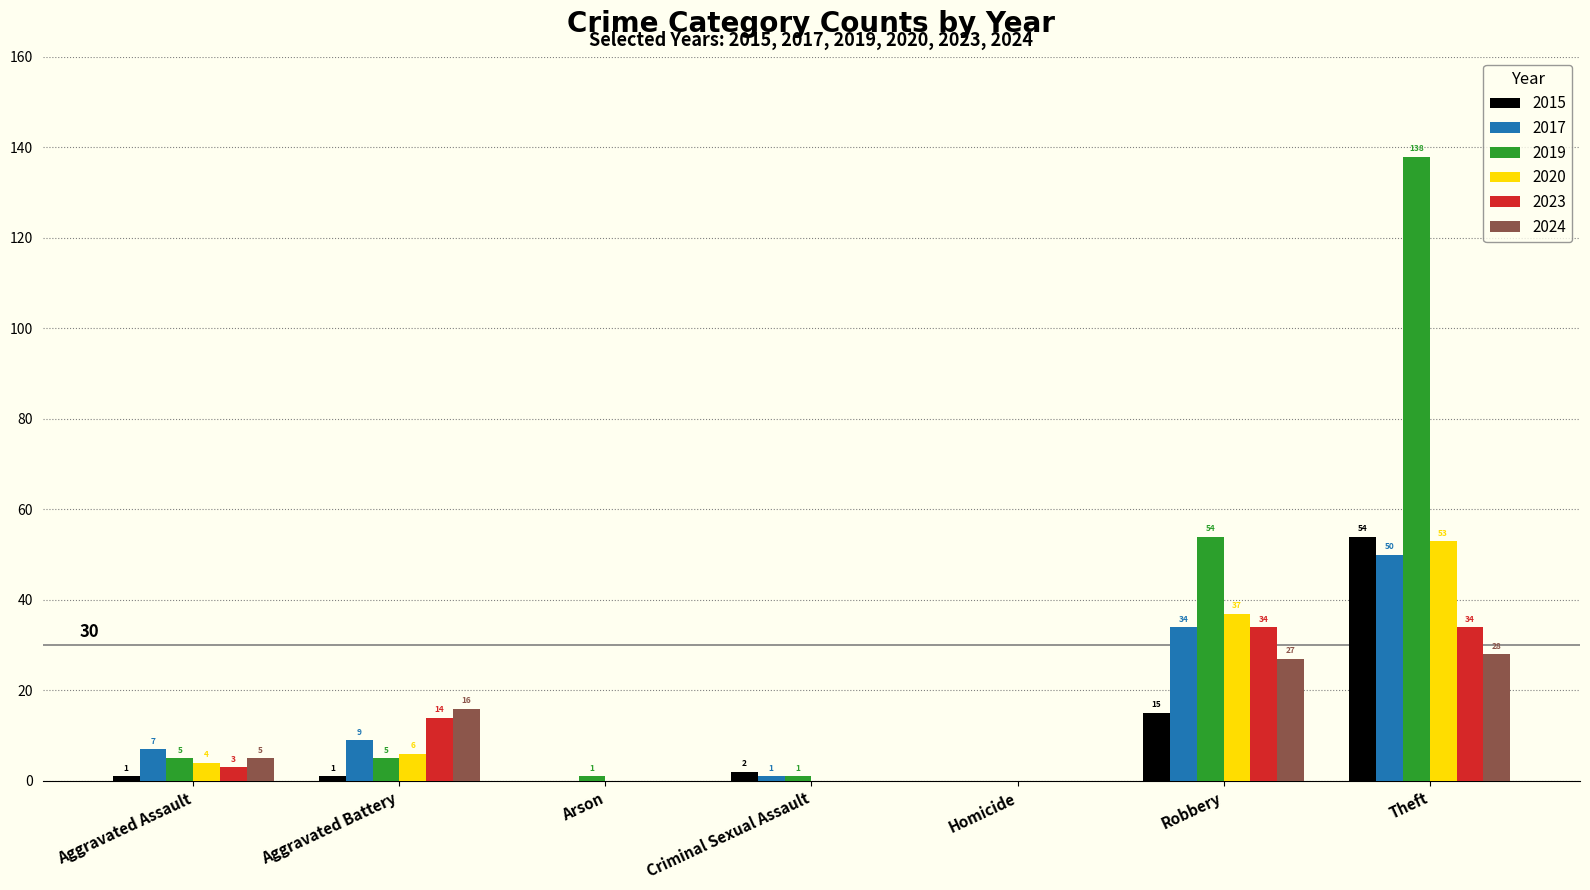

What is the sum of the 2020 values at Robbery and Aggravated Assault?

41